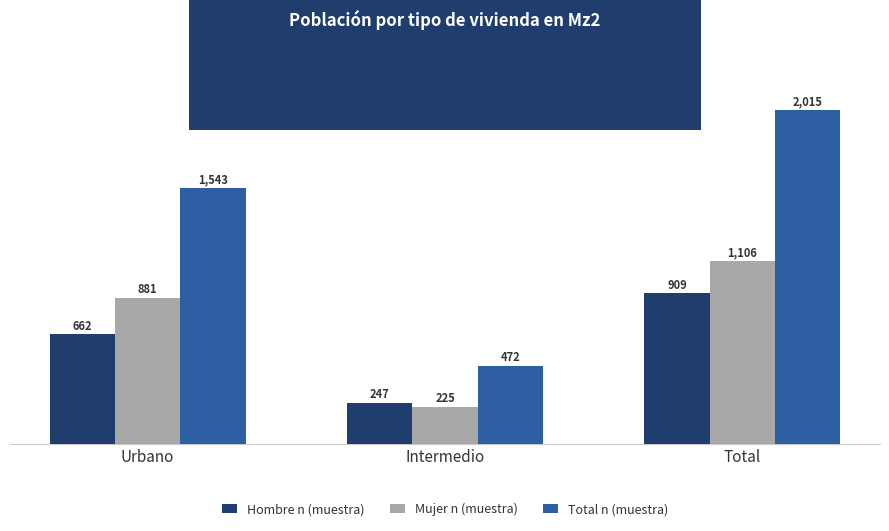

What is the maximum value for Hombre n (muestra)?

909